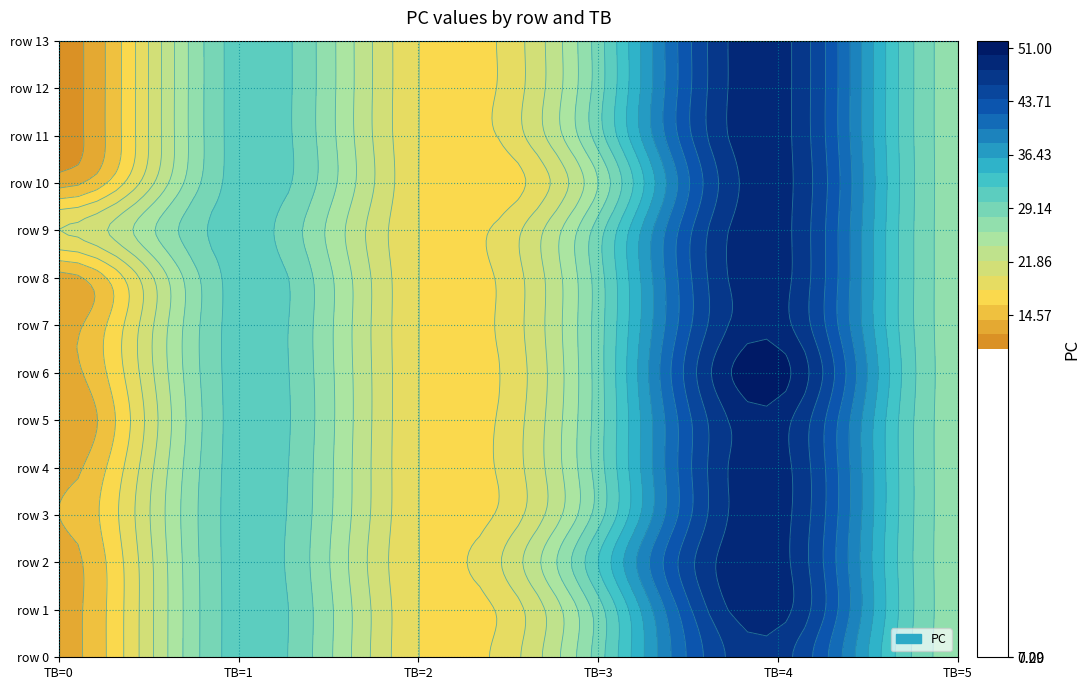

At TB, list the series in order from smallest to largest.

3, 5, 9, 11, 12, 13, 4, 8, 1, 2, 10, 0, 6, 7